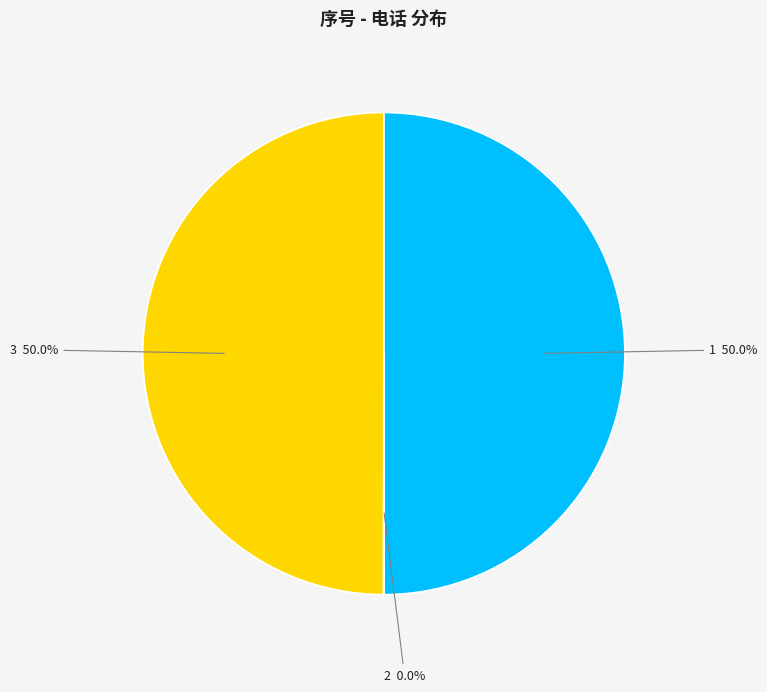

What is the total percentage of 1 50.0% and 3 50.0%?

100.0%